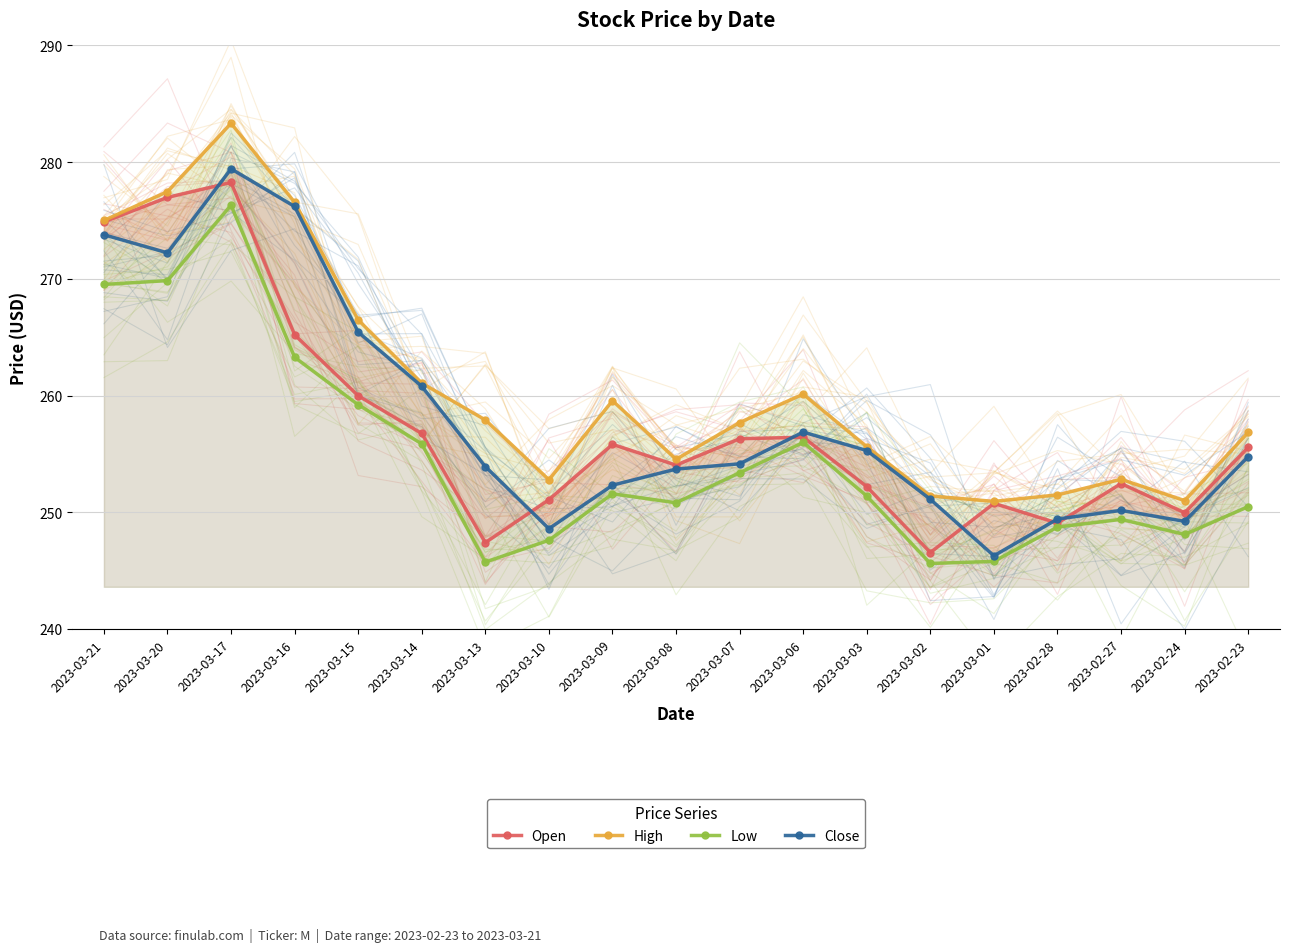

True or false: Close and Open cross at least once.

True